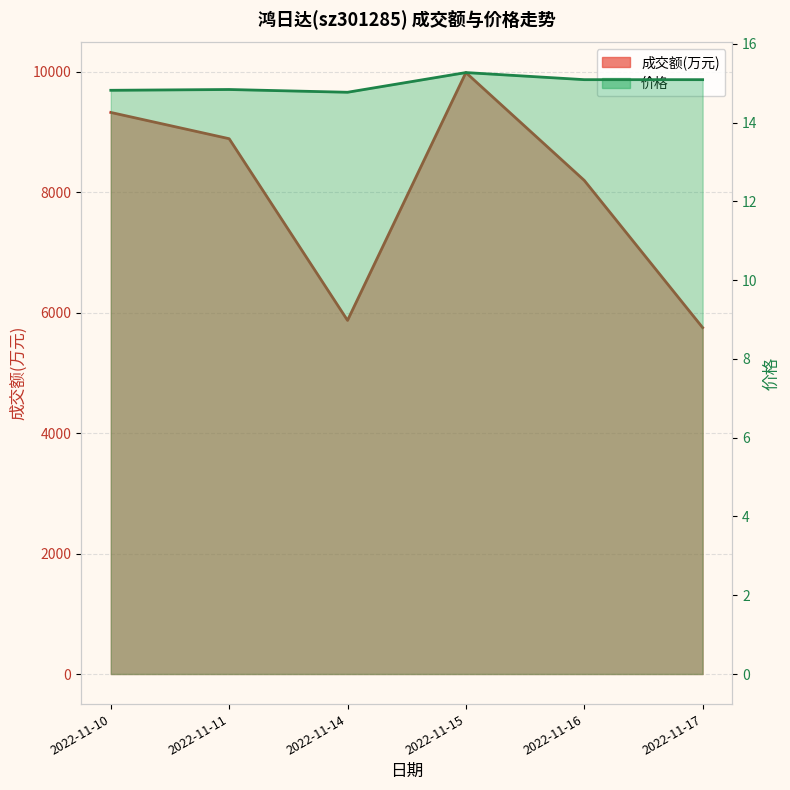

List the series in order of their overall mean, highest first.

成交额(万元), 价格